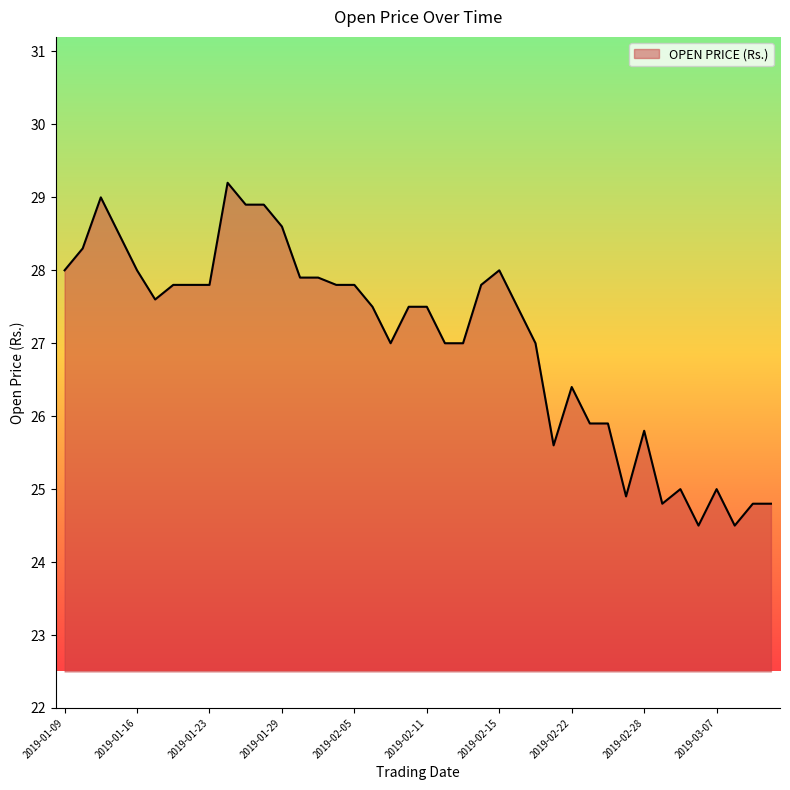

What is the maximum value shown in the chart?

29.2